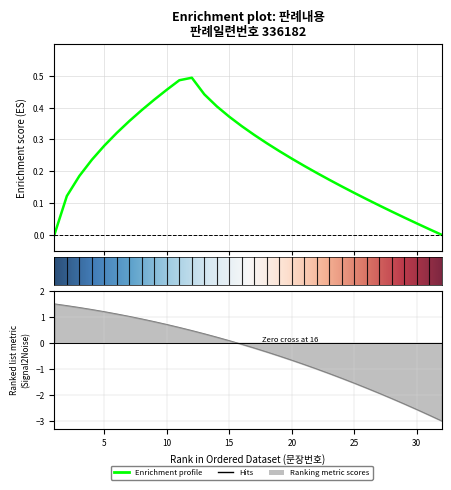

Reading left to right, transcribe all the data shown in this chart.

1=1.5	2=1.4	3=1.4	4=1.3	5=1.2	6=1.1	7=1.0	8=0.9	9=0.8	10=0.7	11=0.6	12=0.5	13=0.4	14=0.2	15=0.1	16=-0.1	17=-0.2	18=-0.3	19=-0.5	20=-0.7	21=-0.8	22=-1.0	23=-1.2	24=-1.4	25=-1.5	26=-1.7	27=-1.9	28=-2.1	29=-2.3	30=-2.6	31=-2.8	32=-3.0